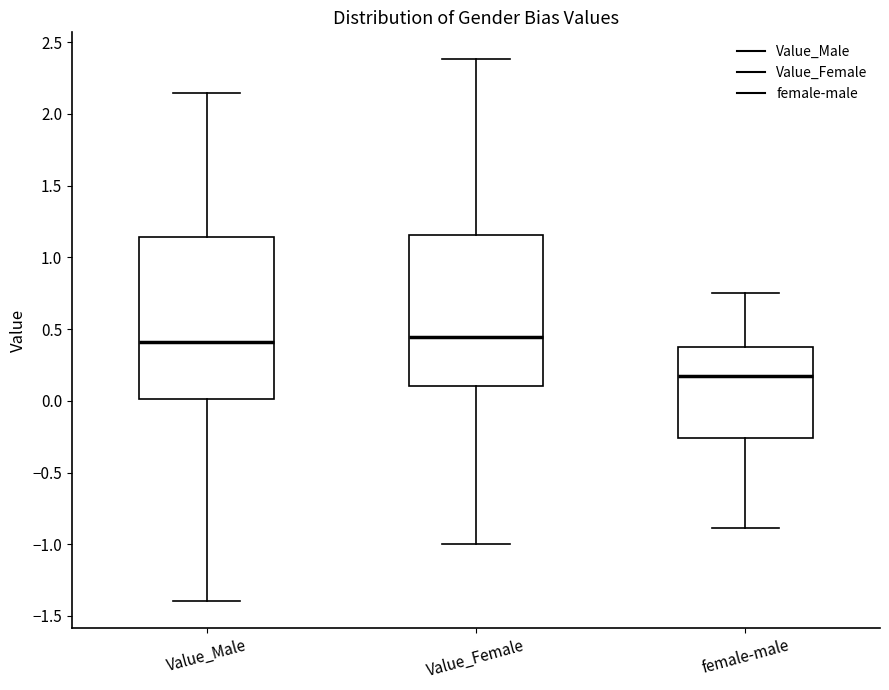

Reading left to right, transcribe this box plot: for each box, give where its median line is, the range the box spans, and where its two whiskers end, as read against the y-axis. The values are not printed on the chart, so give them approximately, as read against the axis.

Value_Male: median 0.40, box 0.00 to 1.15, whiskers -1.40 to 2.15
Value_Female: median 0.45, box 0.10 to 1.15, whiskers -1.00 to 2.40
female-male: median 0.15, box -0.25 to 0.40, whiskers -0.90 to 0.75